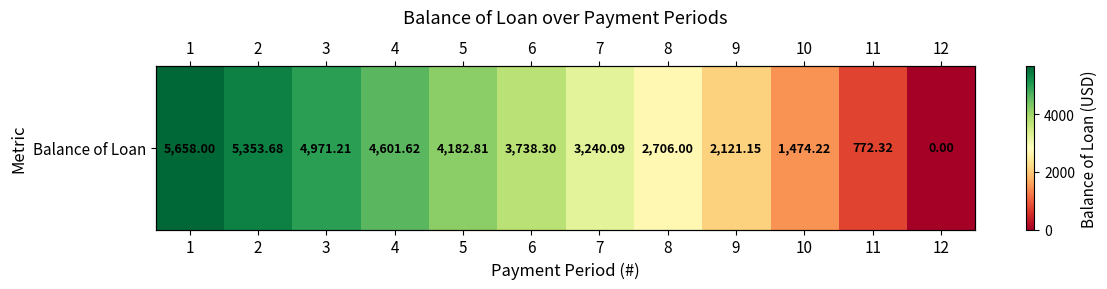

List the labels in order of value, smallest first.

12, 11, 10, 9, 8, 7, 6, 5, 4, 3, 2, 1